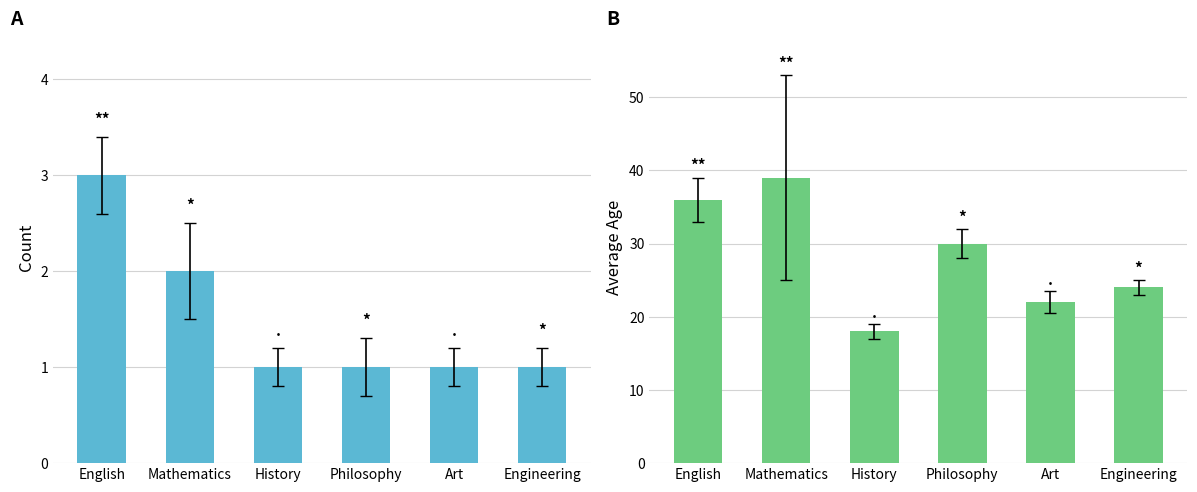

Reading left to right, what are all the values shown in this chart?

Count: English=3	Mathematics=2	History=1	Philosophy=1	Art=1	Engineering=1
Avg Age: English=36	Mathematics=39	History=18	Philosophy=30	Art=22	Engineering=24